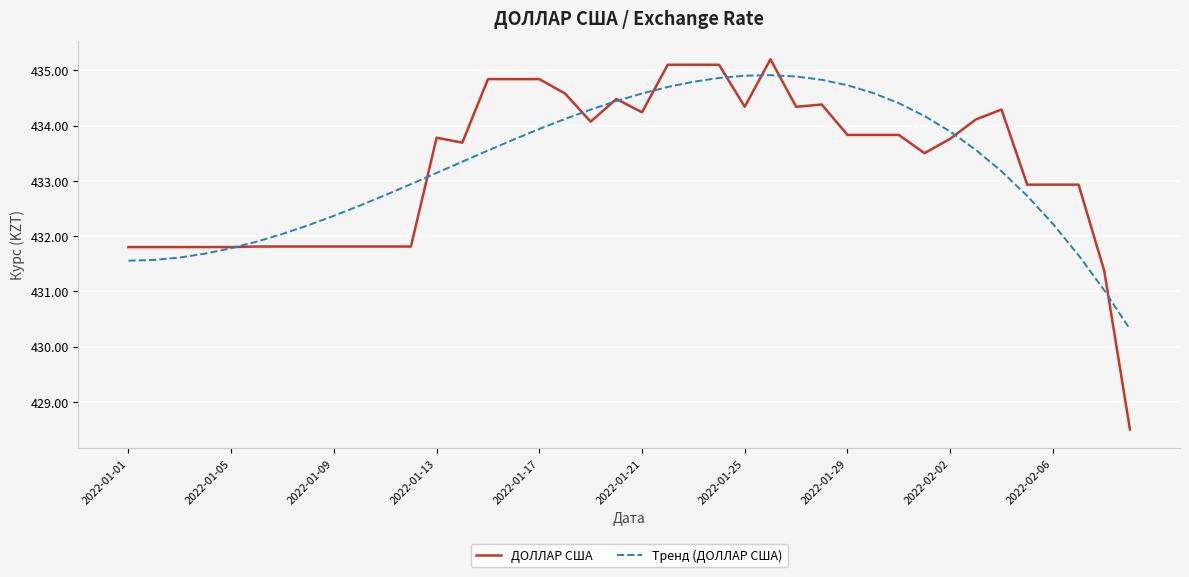

Which series has the widest spread of values?

ДОЛЛАР США